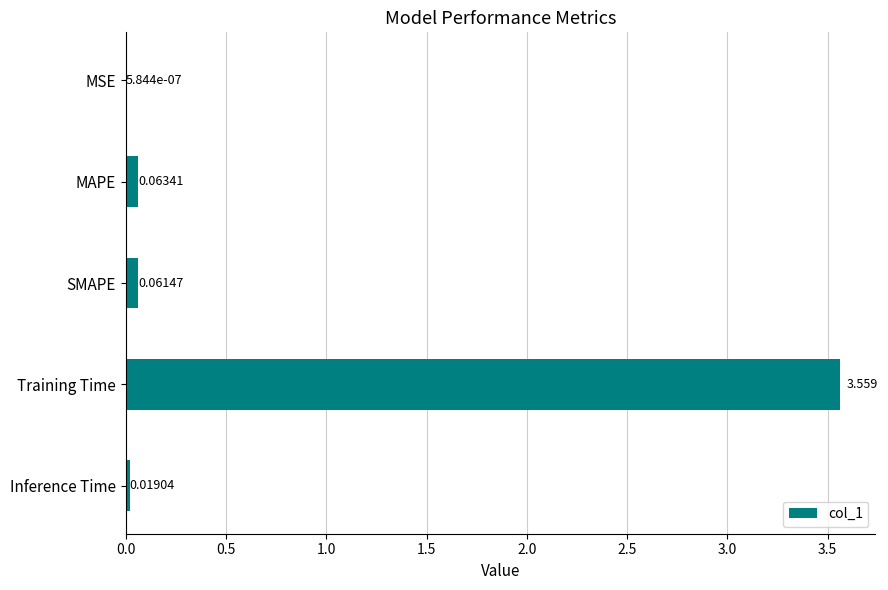

At which label is the value closest to 1?

MAPE